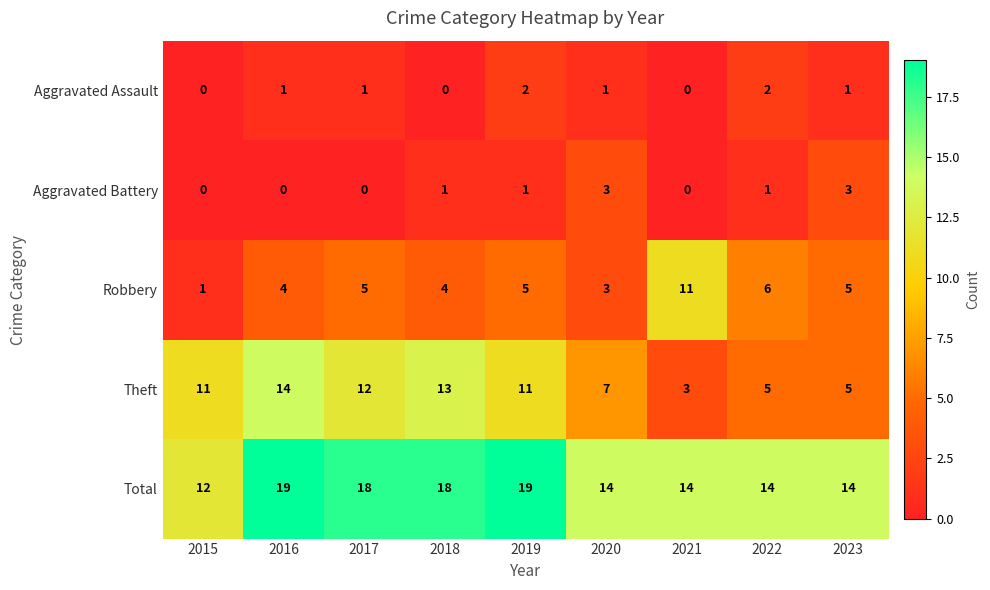

Is the value of Aggravated Battery at 2015 greater than the value of Total at 2019?

No